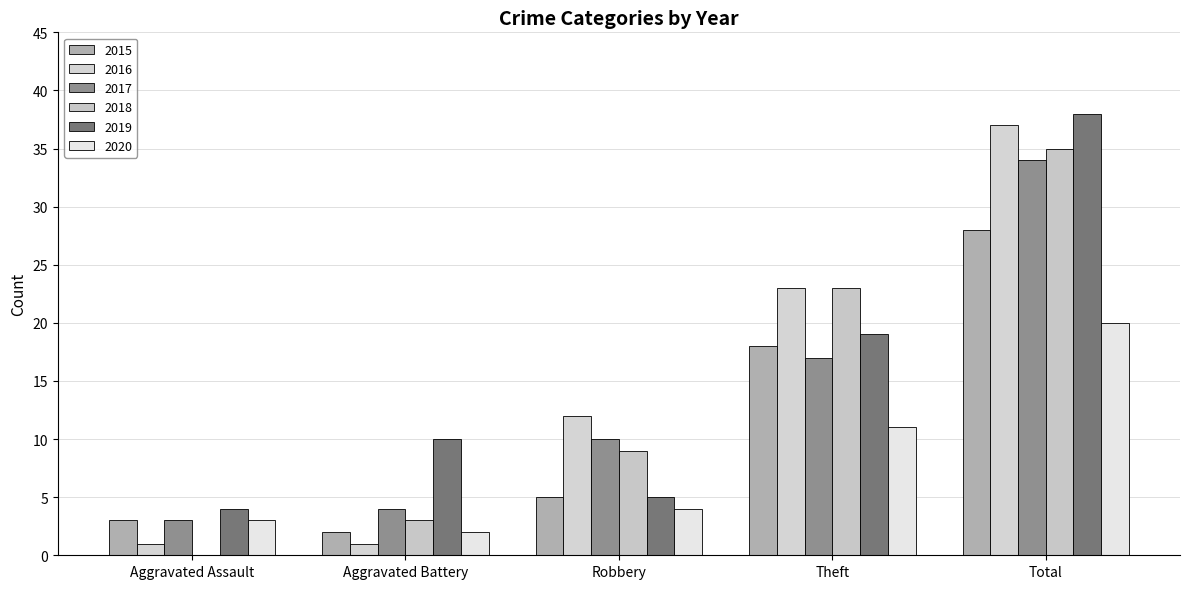

Which category has the highest value across all series?

Total